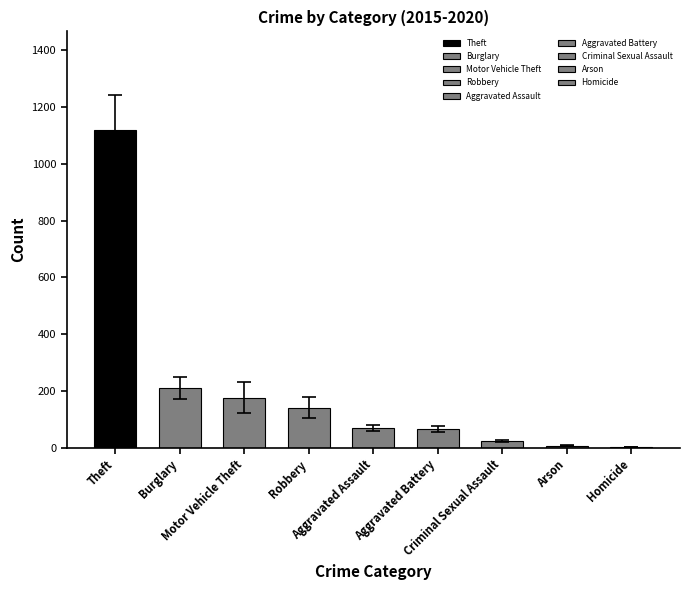

What is the greatest value displayed?

1117.7